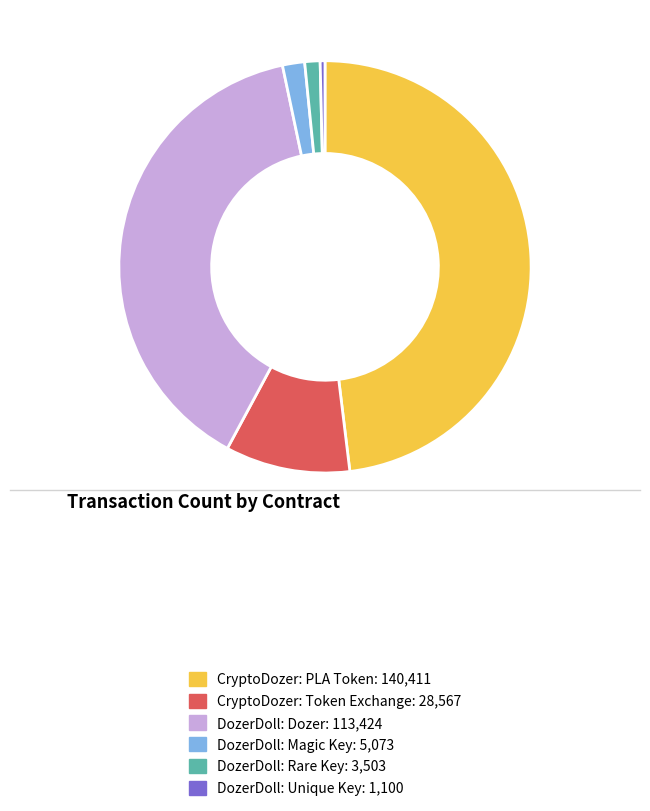

Which has a higher value, DozerDoll: Dozer or DozerDoll: Rare Key?

DozerDoll: Dozer